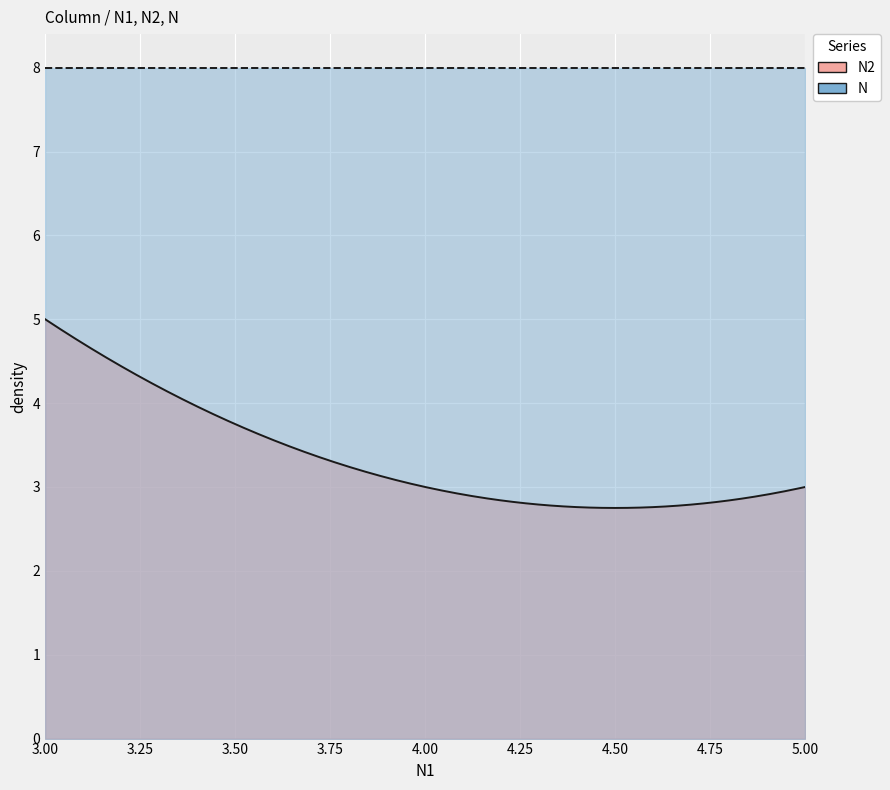

True or false: N and N2 cross at least once.

False